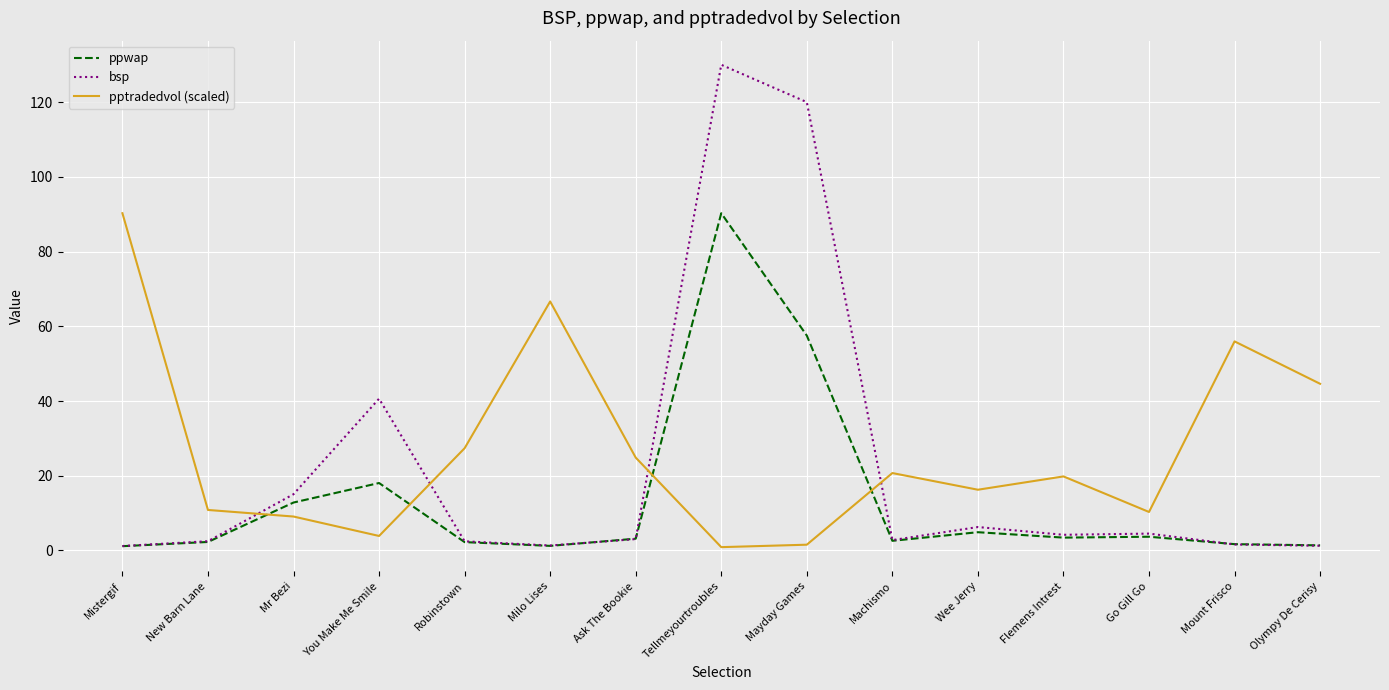

Is the value of bsp at Mayday Games greater than the value of pptradedvol (scaled) at Ask The Bookie?

Yes